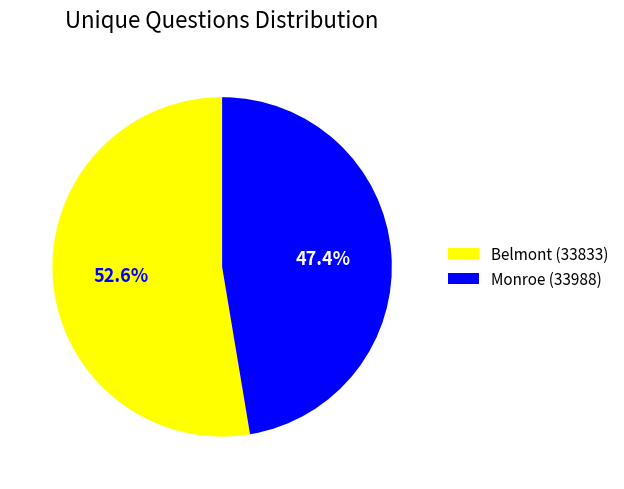

To the nearest percent, what percentage of the pie is Monroe (33988)?

47%